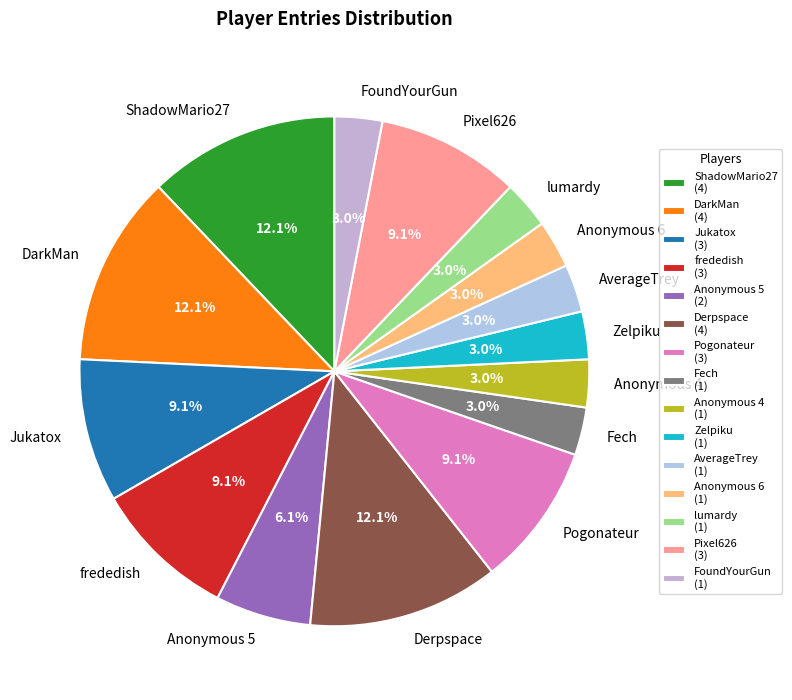

Is Anonymous 5 the majority of the pie?

No